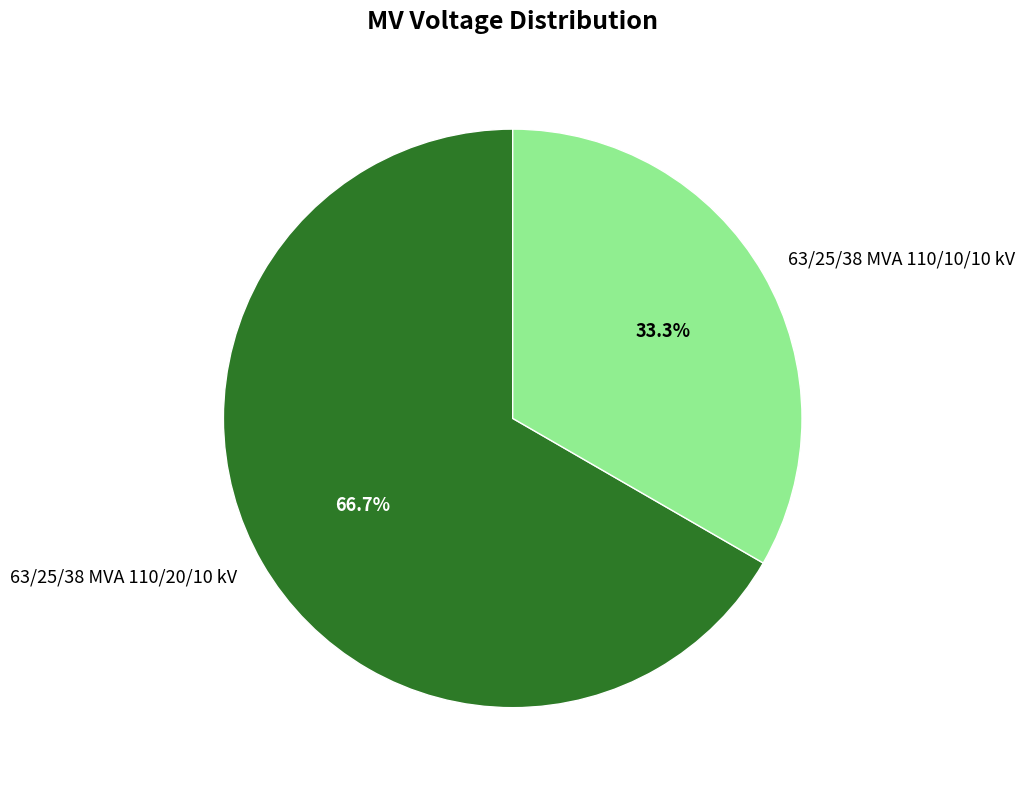

The 63/25/38 MVA 110/20/10 kV slice represents 67% of the pie. True or false?

True